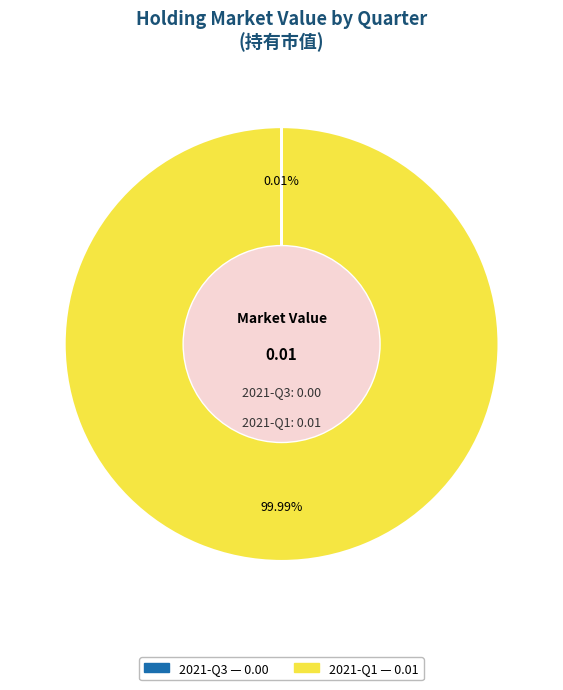

Does any single category account for the majority?

Yes